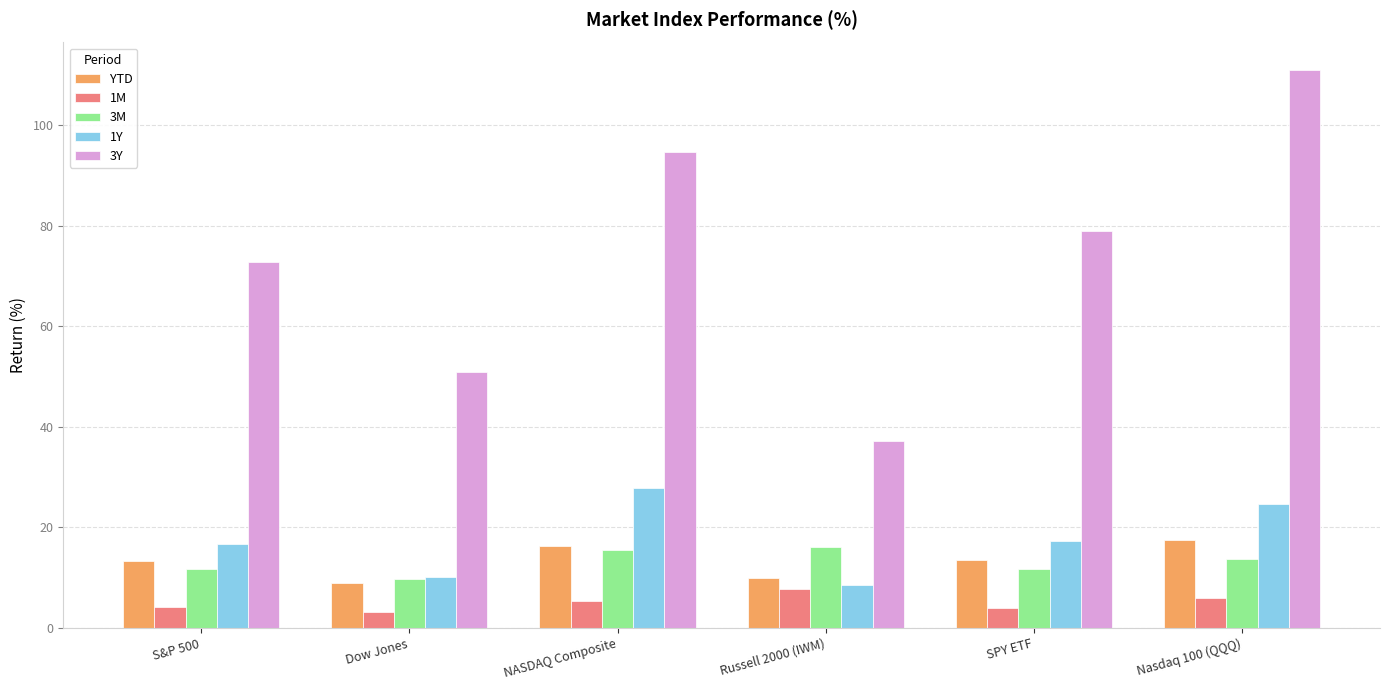

What is the greatest value displayed?

111.0